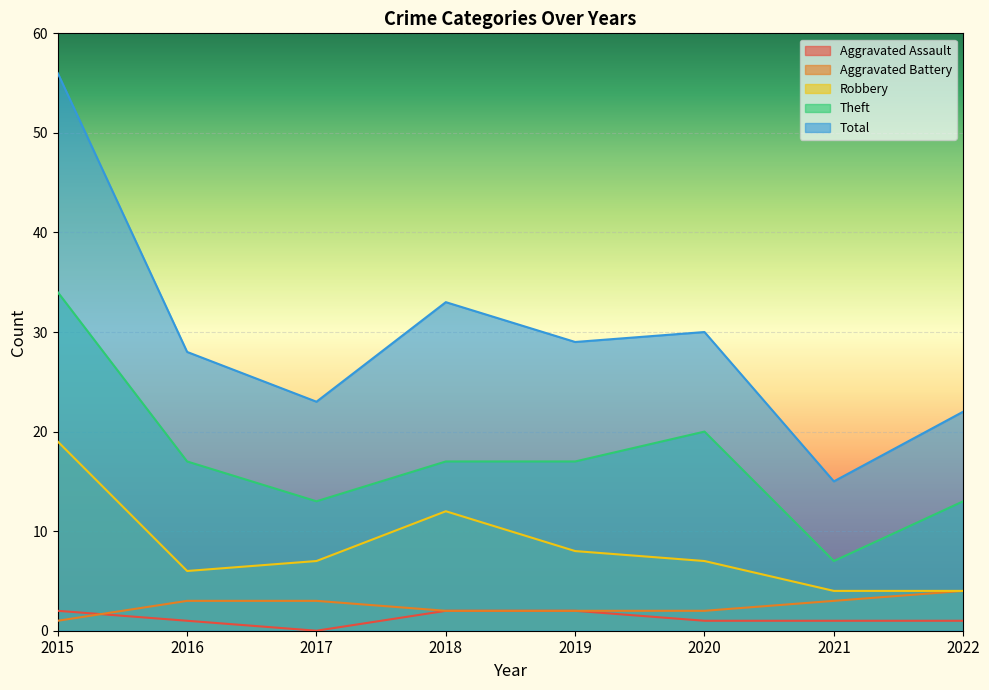

Which series has the largest total across all categories?

Total